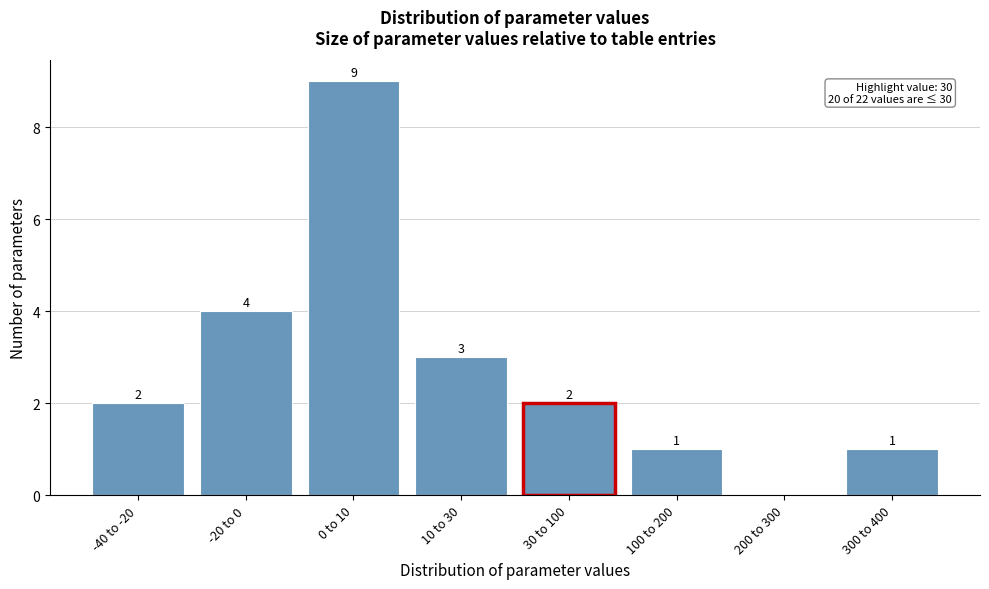

Reading right to left, what are all the values shown in this chart?

300 to 400=1	200 to 300=0	100 to 200=1	30 to 100=2	10 to 30=3	0 to 10=9	-20 to 0=4	-40 to -20=2